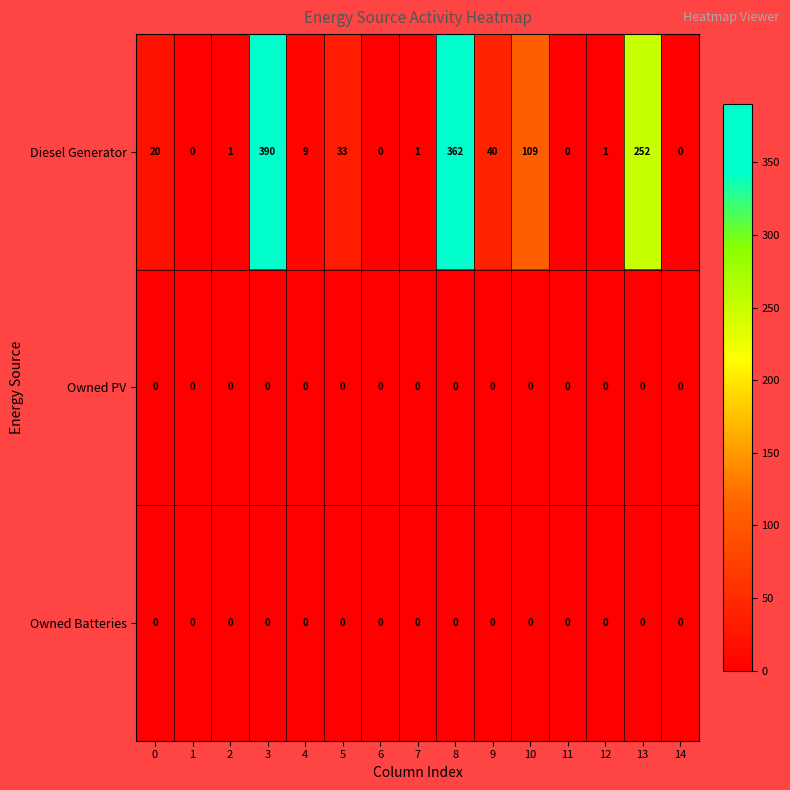

What is the greatest value displayed?

390